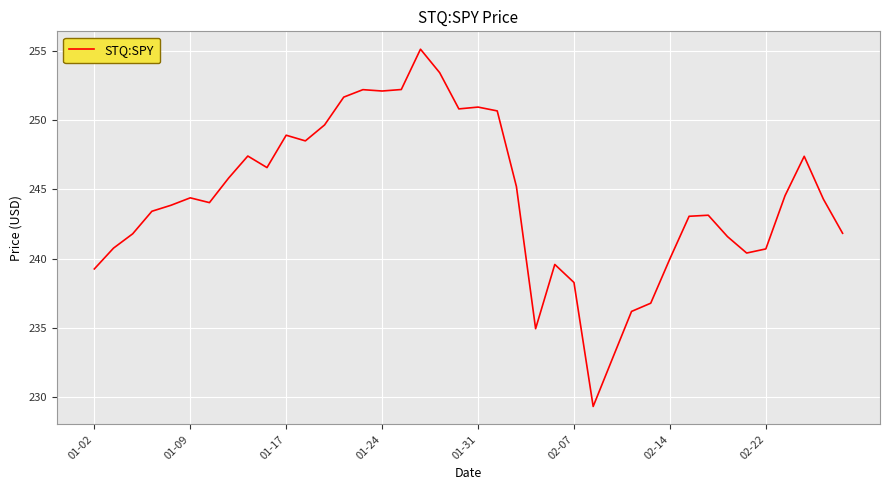

What is the smallest value displayed?

229.3